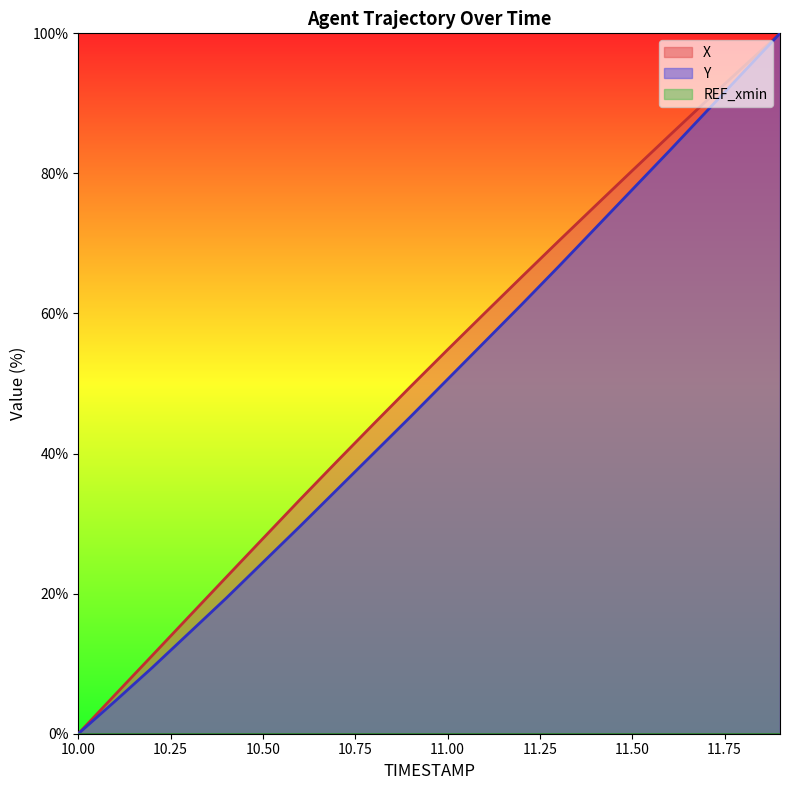

Rank the categories by Y value from lowest to highest.

10.0, 10.1, 10.2, 10.3, 10.4, 10.5, 10.6, 10.7, 10.8, 10.9, 11.0, 11.1, 11.2, 11.3, 11.4, 11.5, 11.6, 11.7, 11.8, 11.9